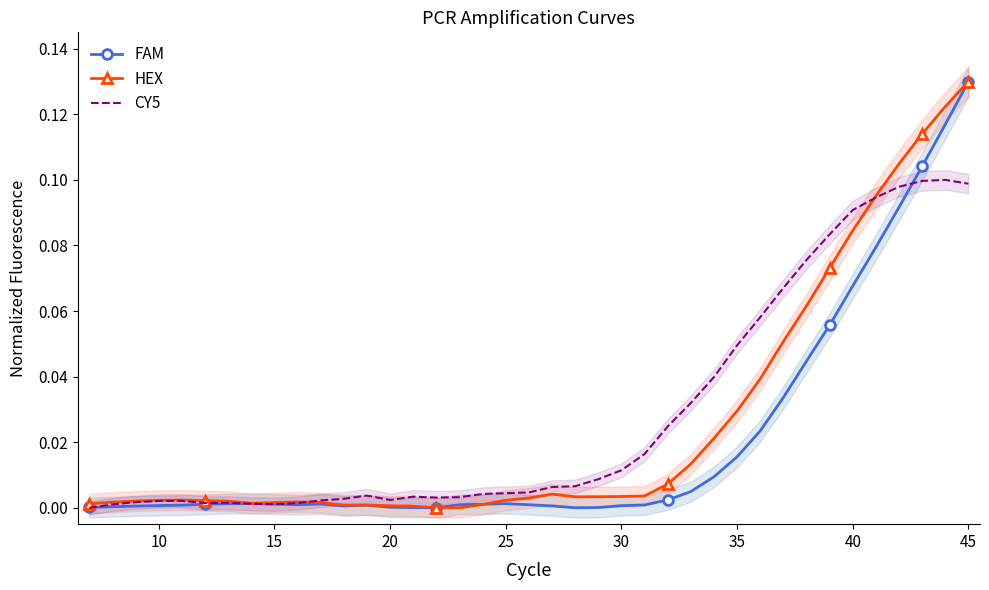

Rank the series by their maximum value, from lowest to highest.

CY5, FAM, HEX